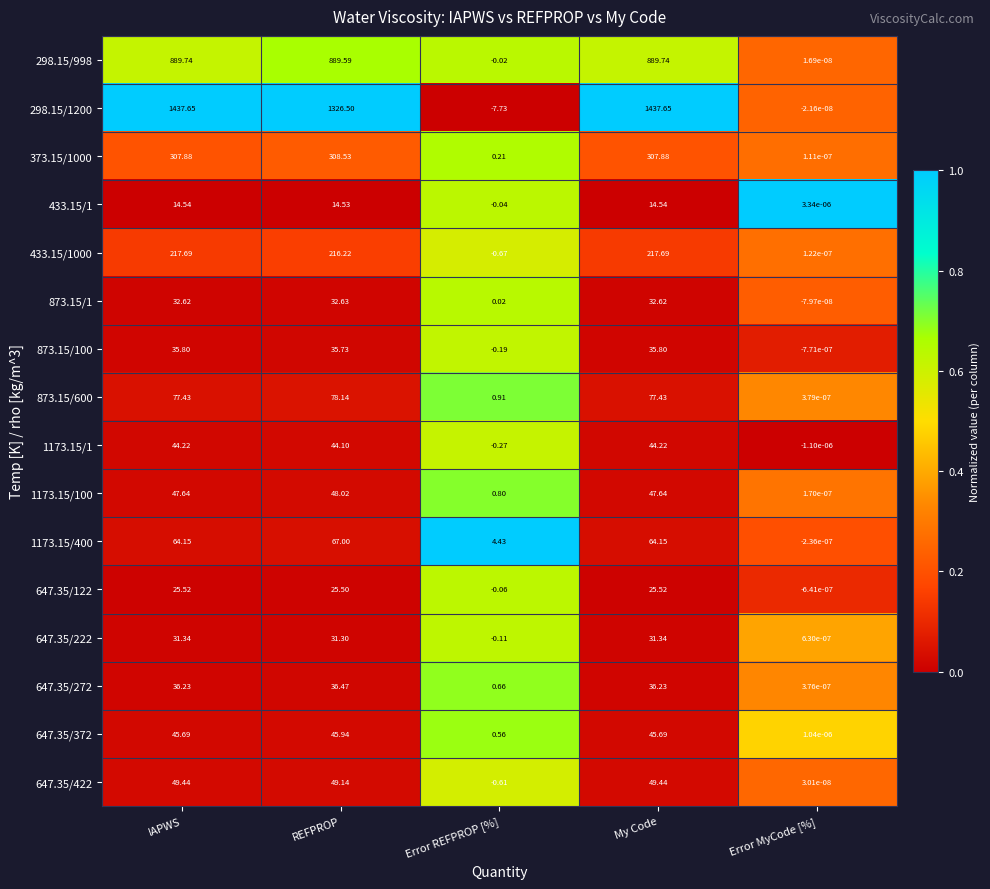

At Error REFPROP [%], list the series in order from largest to smallest.

1173.15/400, 873.15/600, 1173.15/100, 647.35/272, 647.35/372, 373.15/1000, 873.15/1, 298.15/998, 433.15/1, 647.35/122, 647.35/222, 873.15/100, 1173.15/1, 647.35/422, 433.15/1000, 298.15/1200